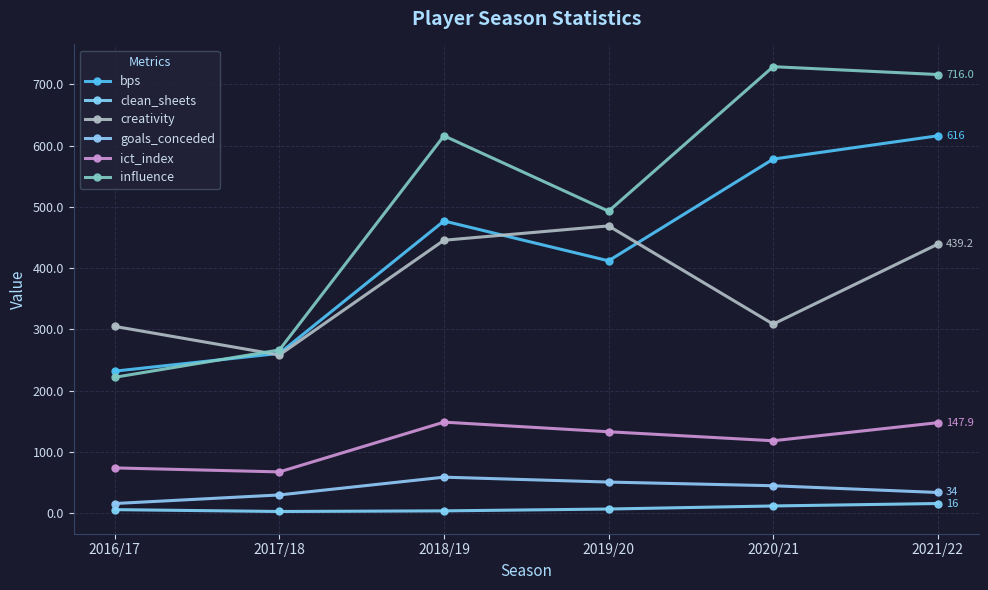

How many lines are shown in the chart?

6